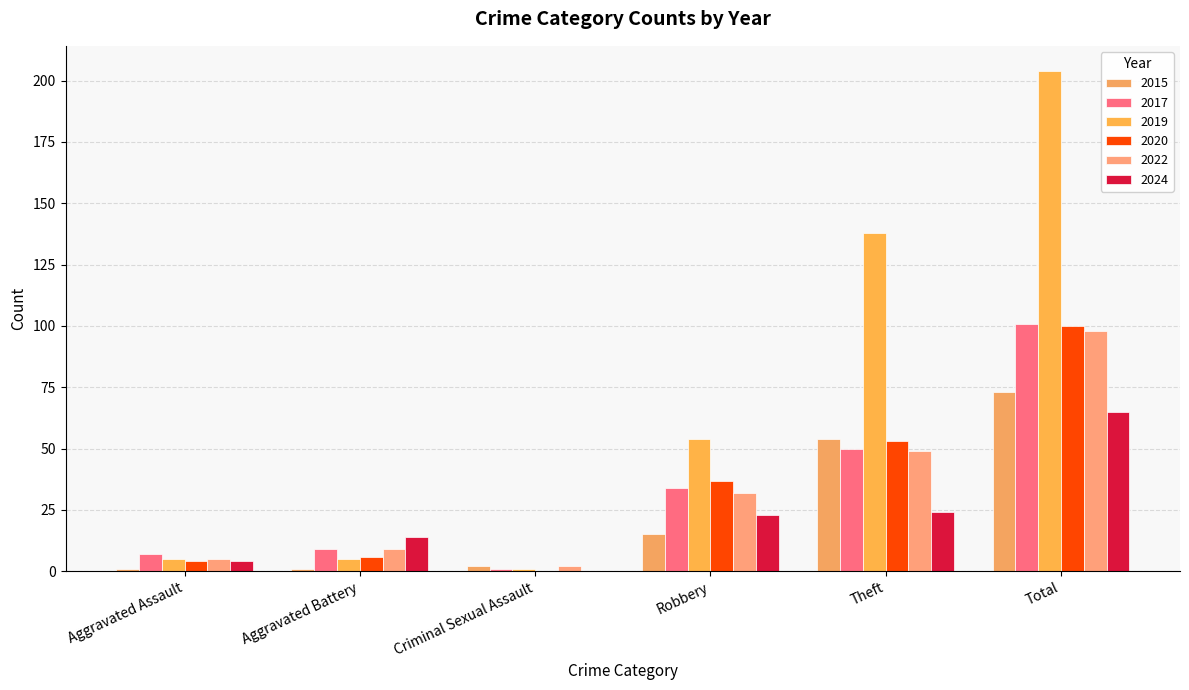

What is the average value of the 2015 series?

24